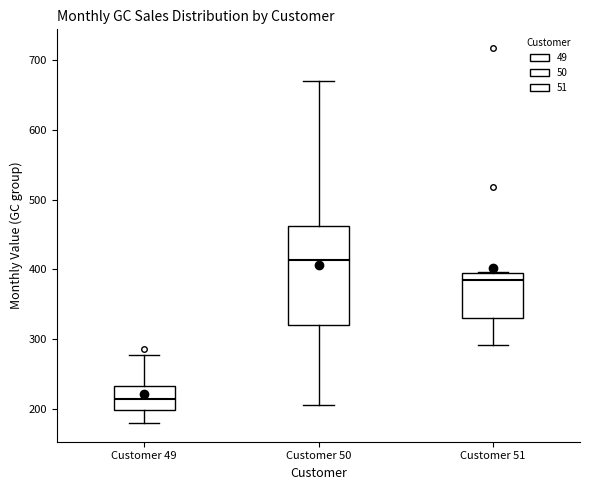

Which box has the lowest median line?

Customer 49